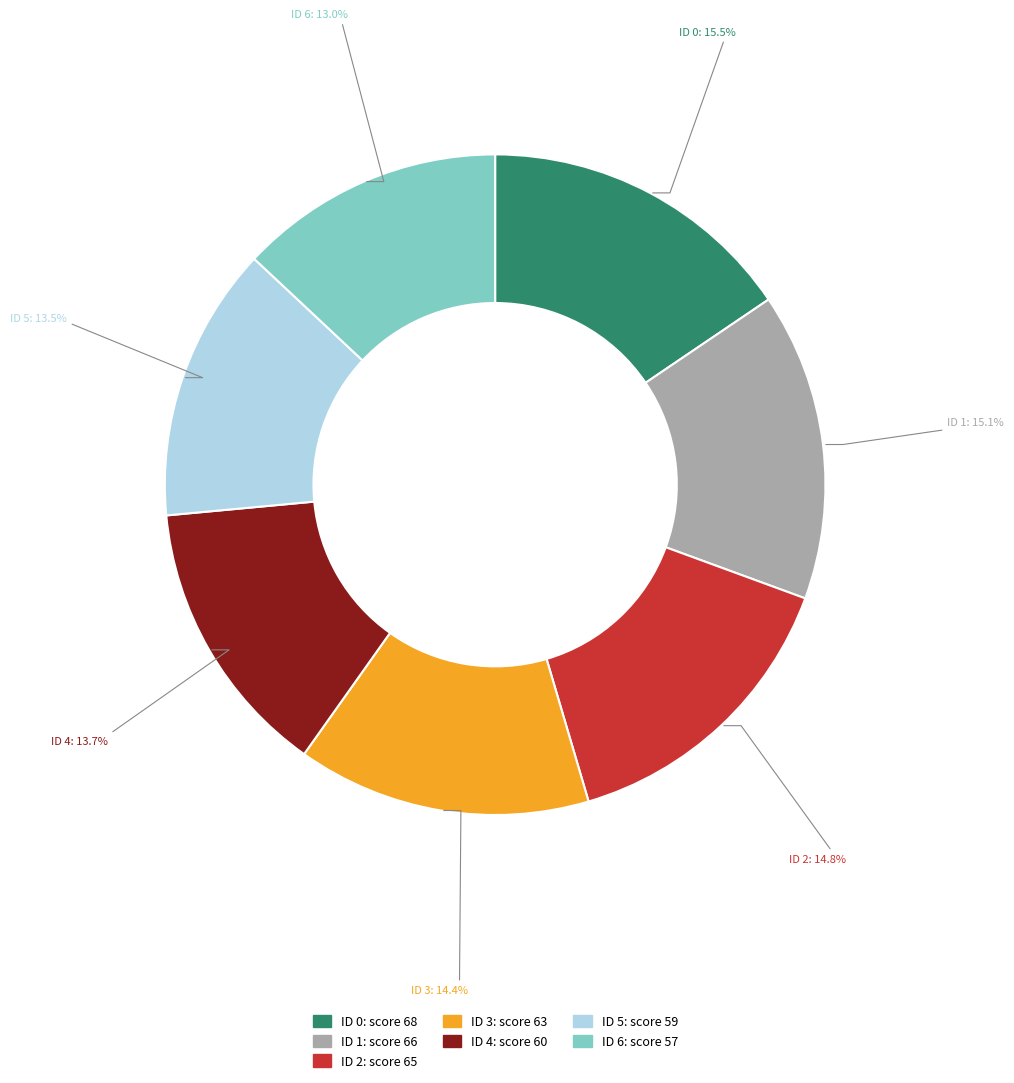

Is there a majority slice in this chart?

No